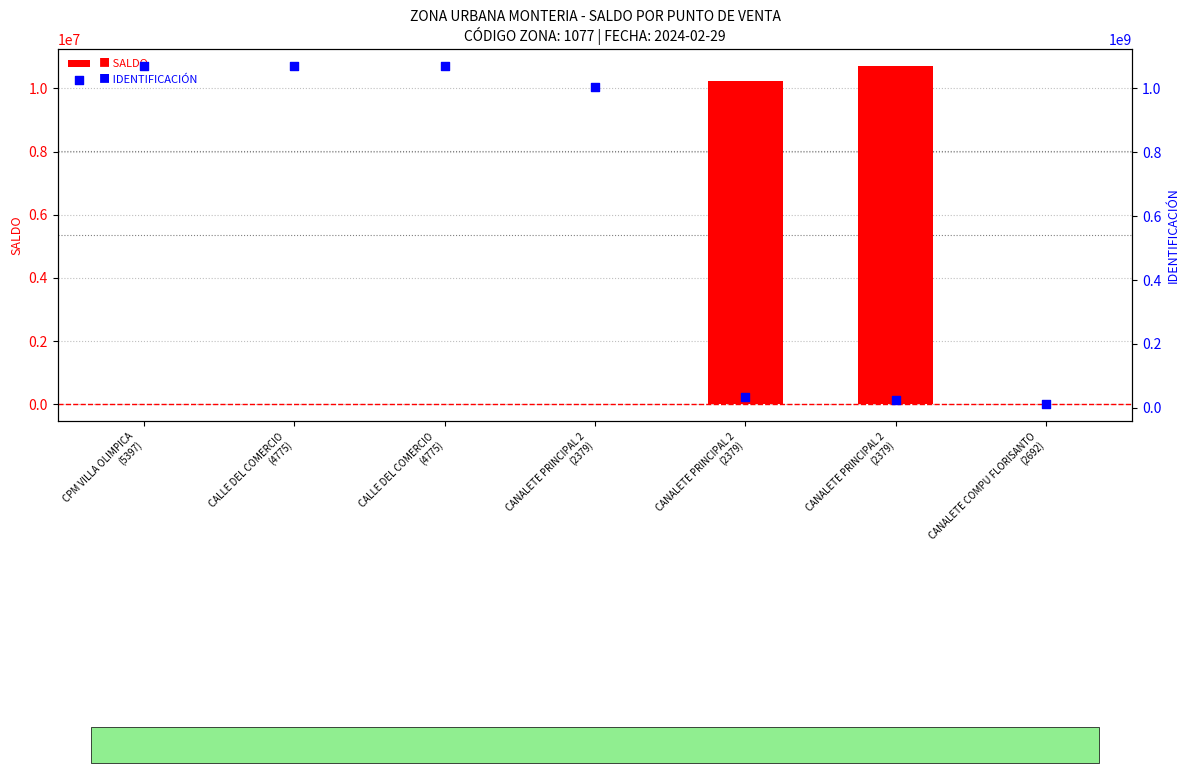

What is the total value across all series at CALLE DEL COMERCIO
(4775)?

1068579380